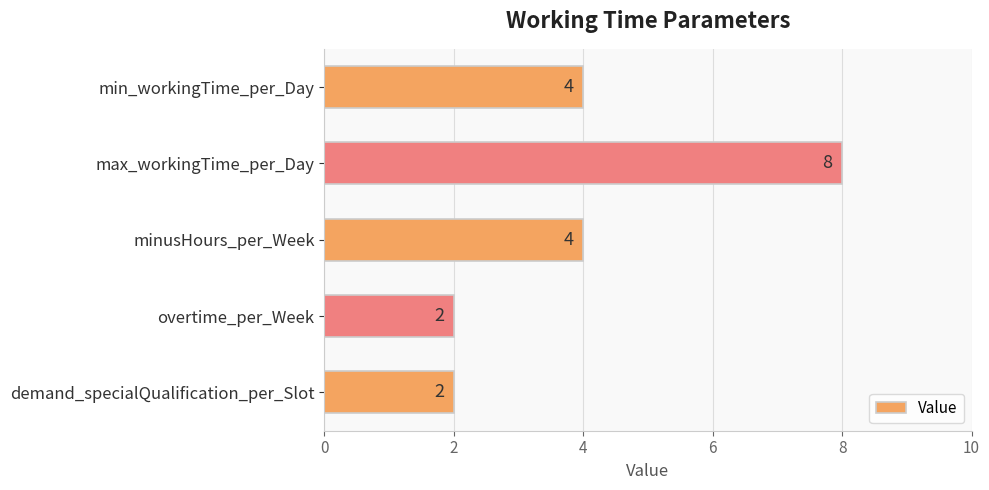

What is the difference between the maximum and minimum values?

6